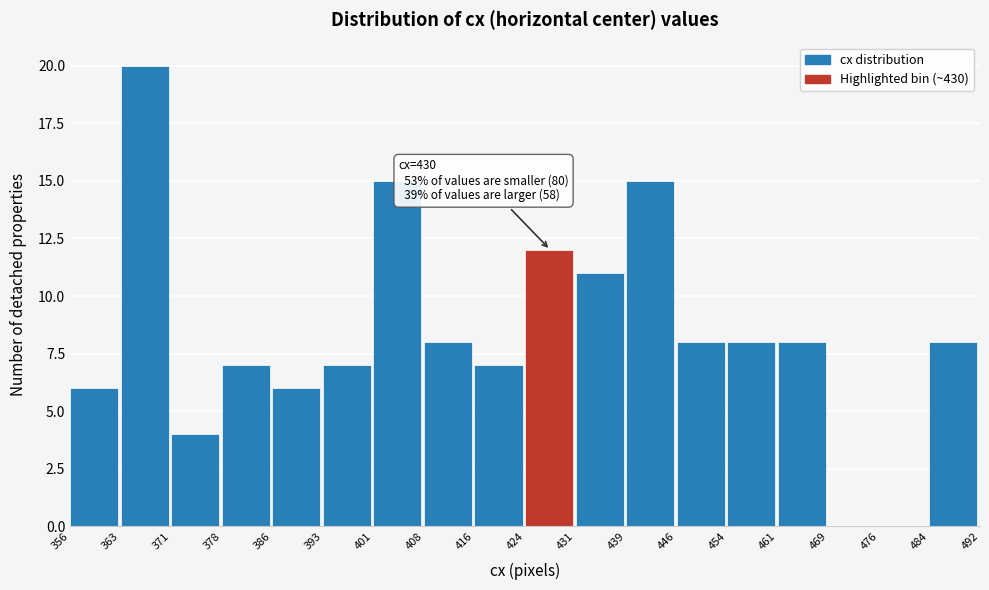

Which range on the x-axis has the tallest bar?

363 to 371